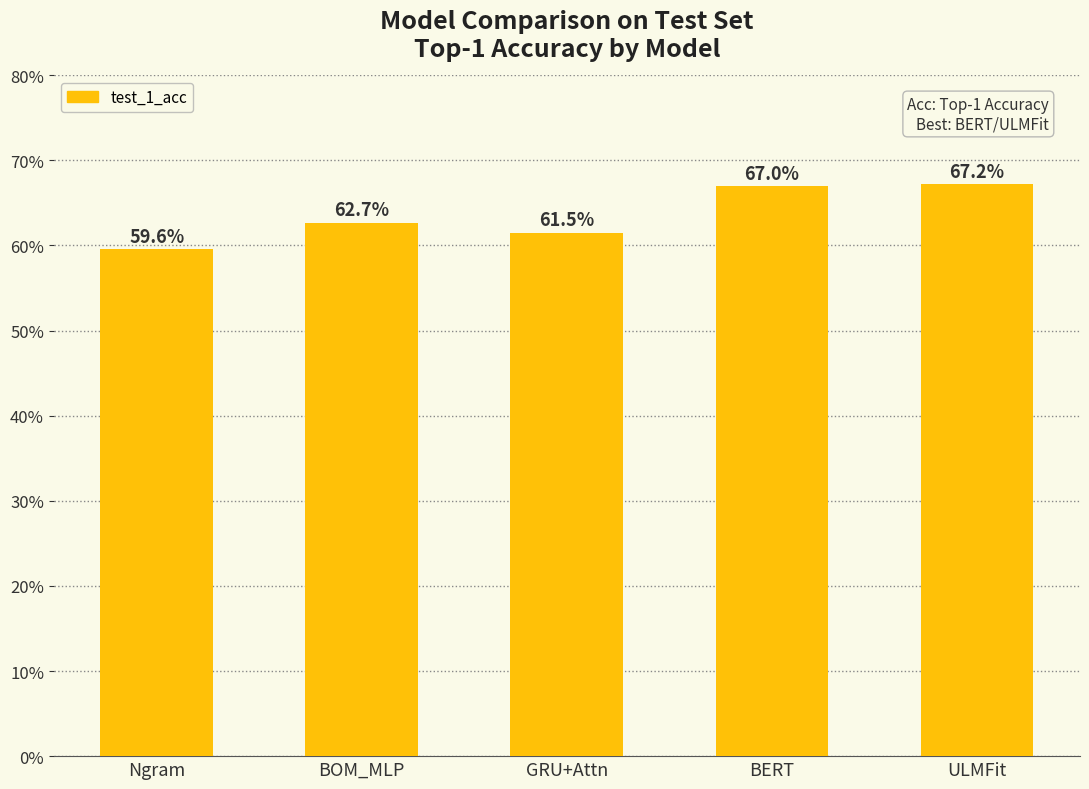

Reading right to left, what are all the values shown in this chart?

67.2	67.0	61.5	62.7	59.6